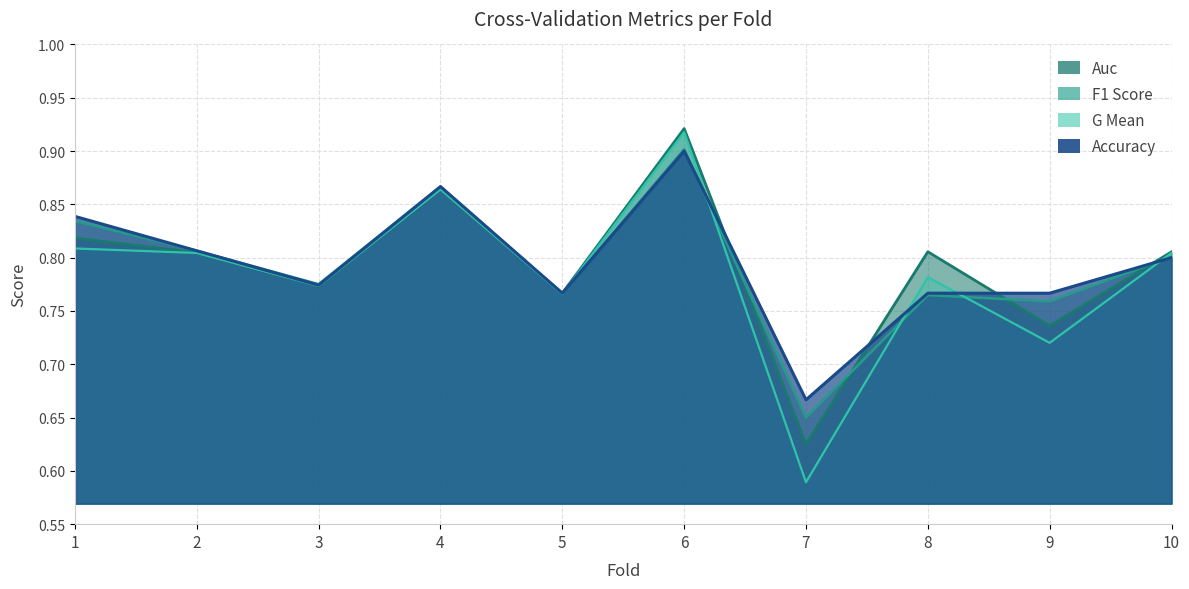

Which series has the largest range (max minus min)?

g_mean